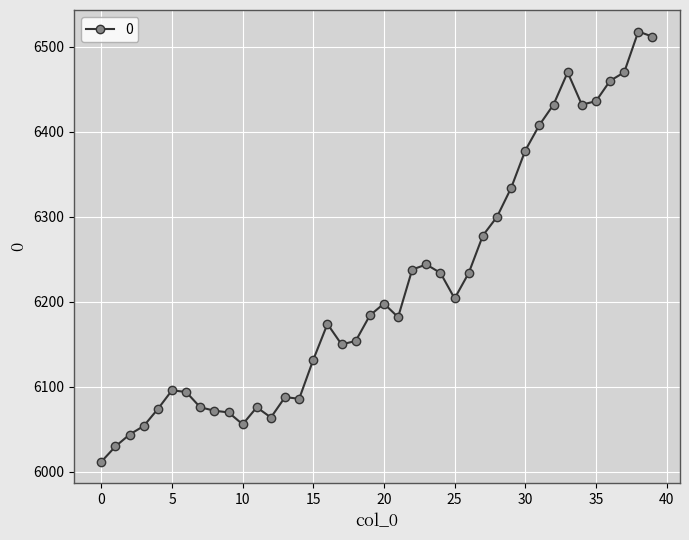

True or false: the data has more than 0 interior local peaks.

True